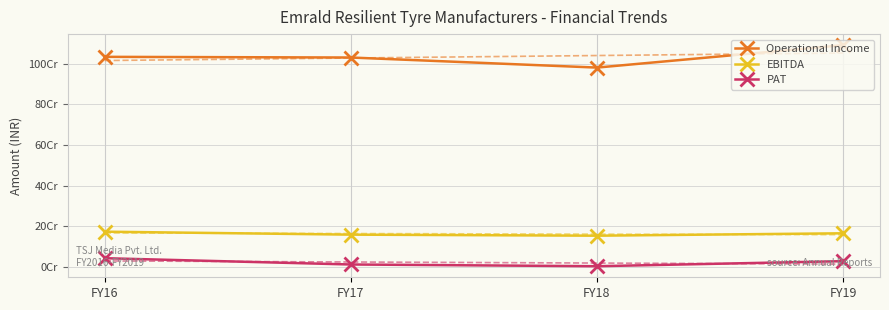

At which label is EBITDA closest to 163845132?

FY19